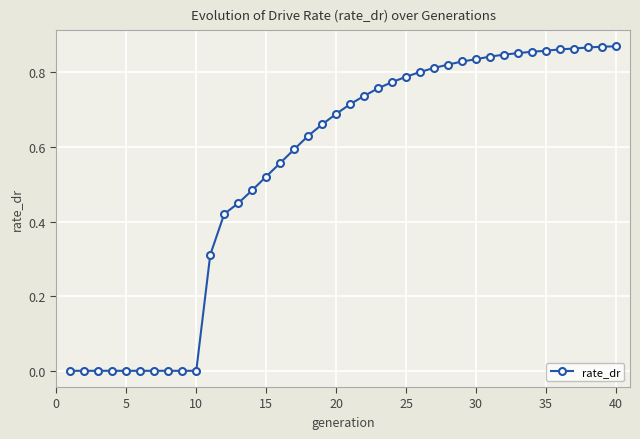

What is the sum of all values?

21.8